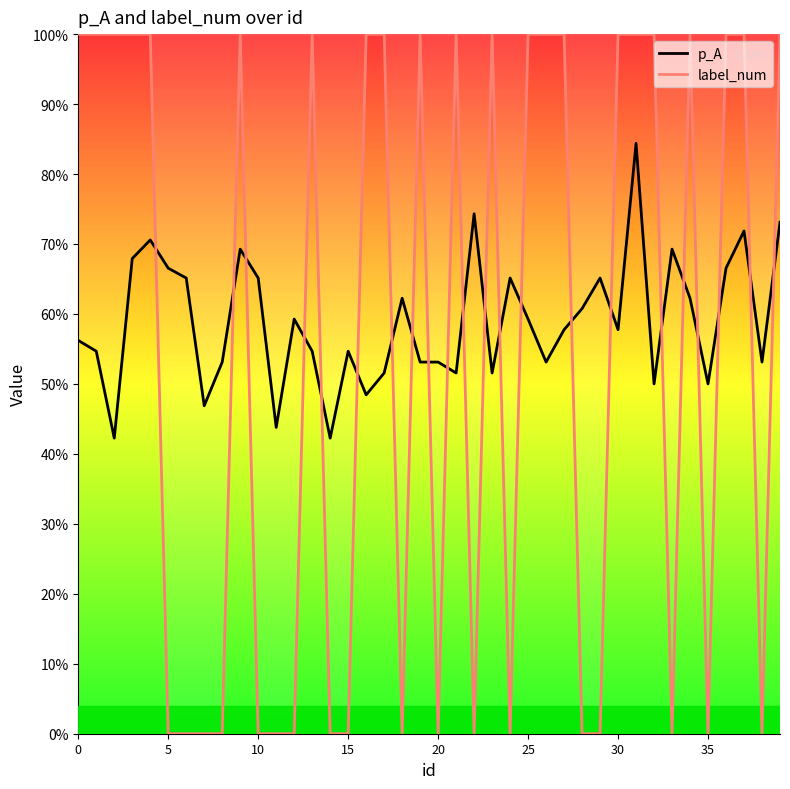

Which series has the largest range (max minus min)?

label_num